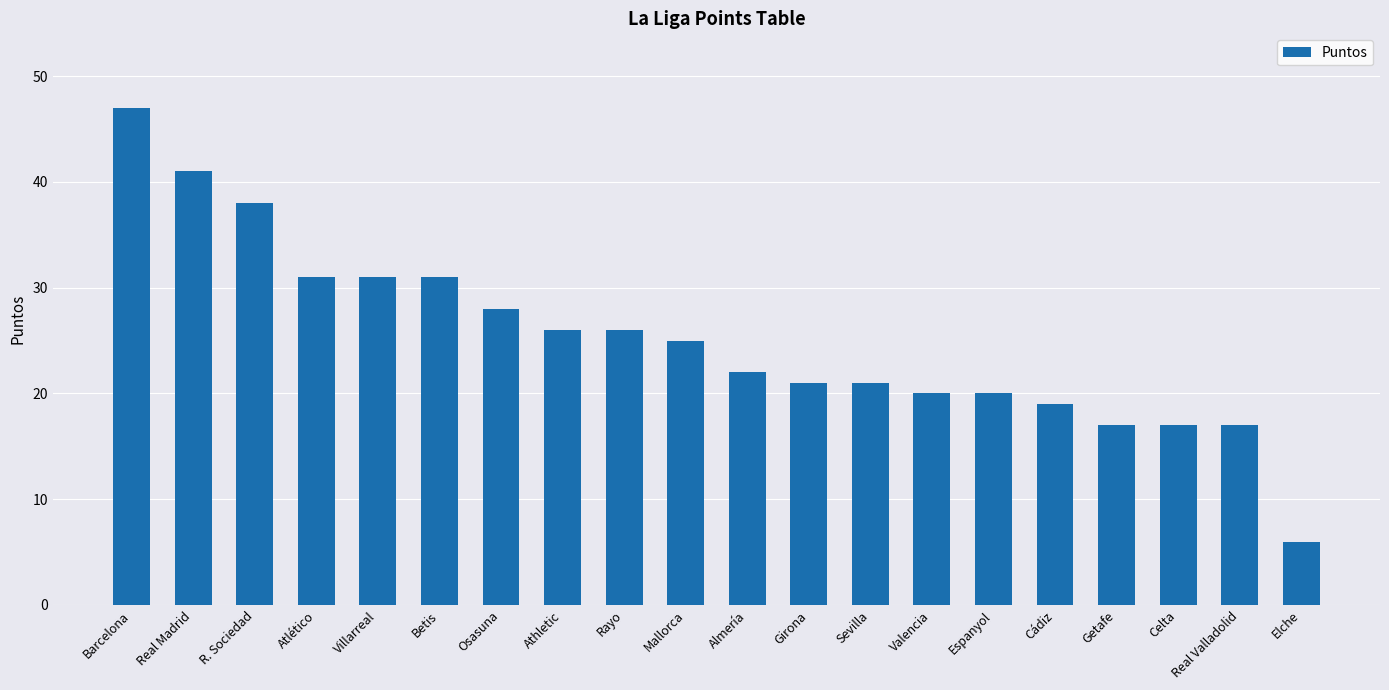

Is it true that the value at Girona is 21?

True